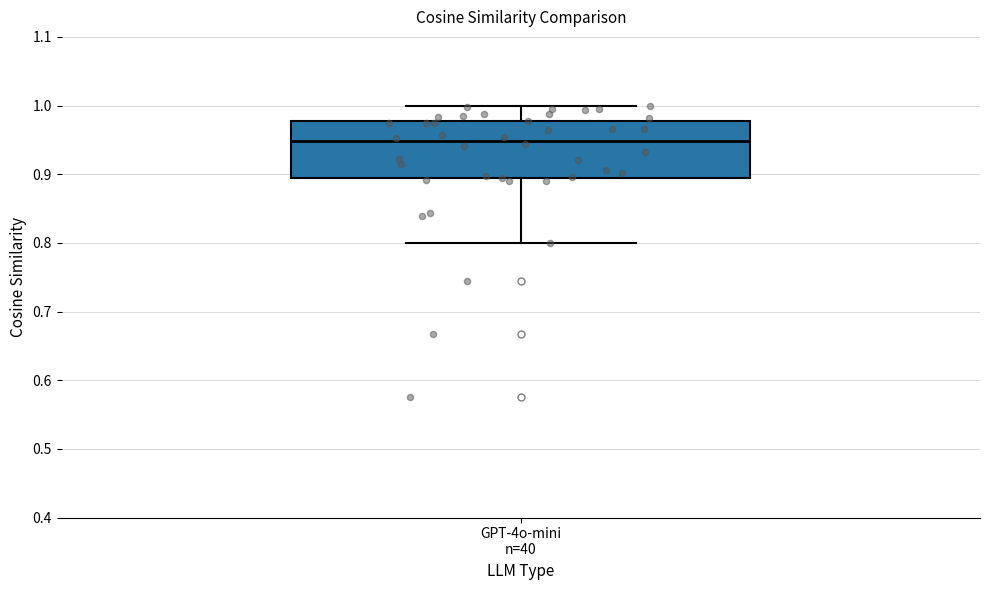

Where is the lower edge of the box for GPT-4o-mini n=40 on the y-axis? The values are not printed on the chart, so give them approximately, as read against the axis.

0.90